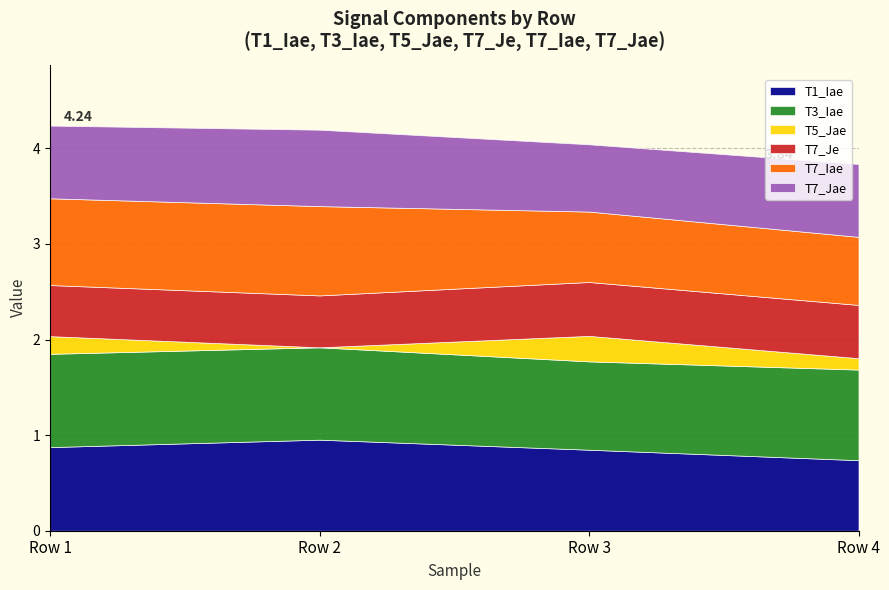

How many interior local peaks does the T1_Iae series have?

1